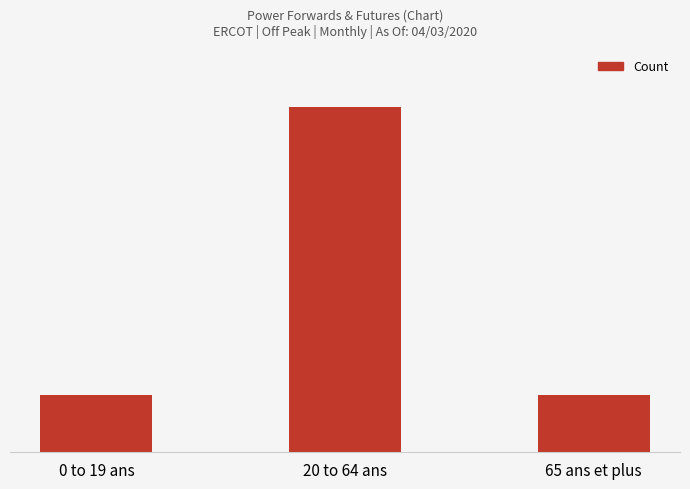

Which has a higher value, 65 ans et plus or 20 to 64 ans?

20 to 64 ans